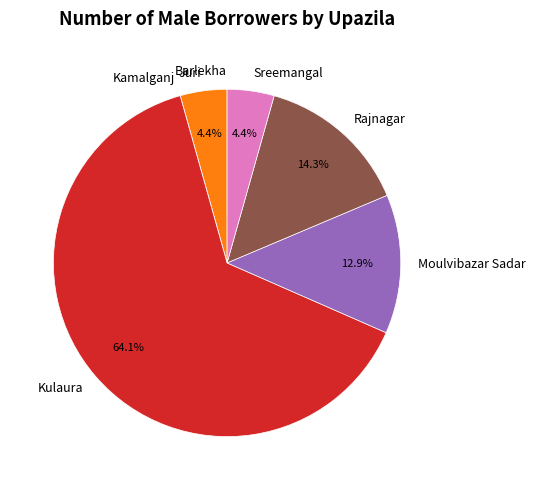

What is the largest slice in the pie chart?

Kulaura